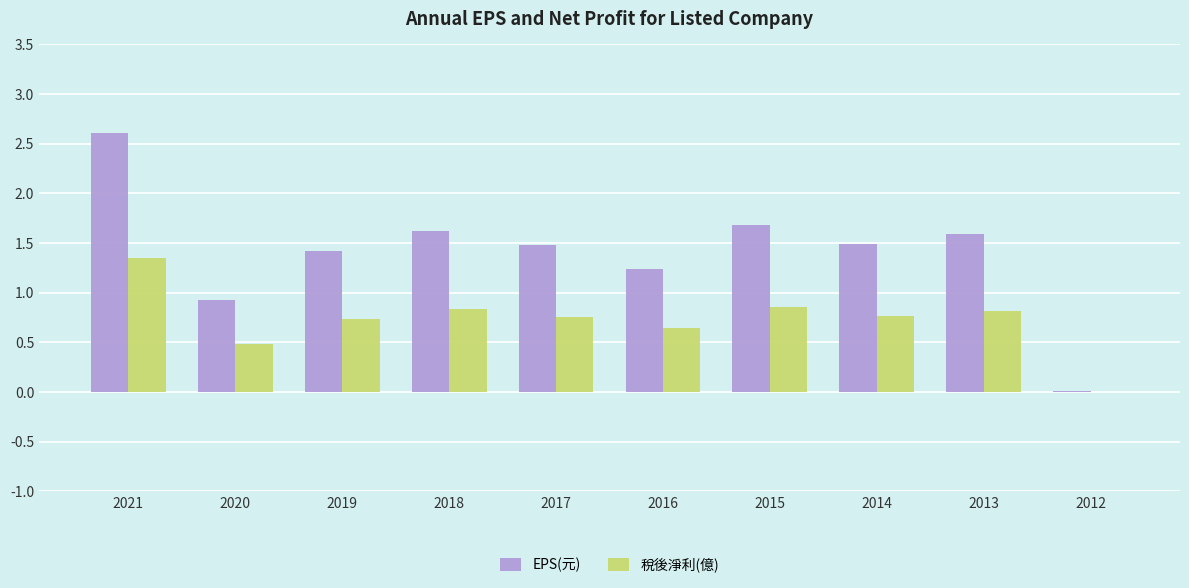

At which category does the chart reach its peak across all series?

2021